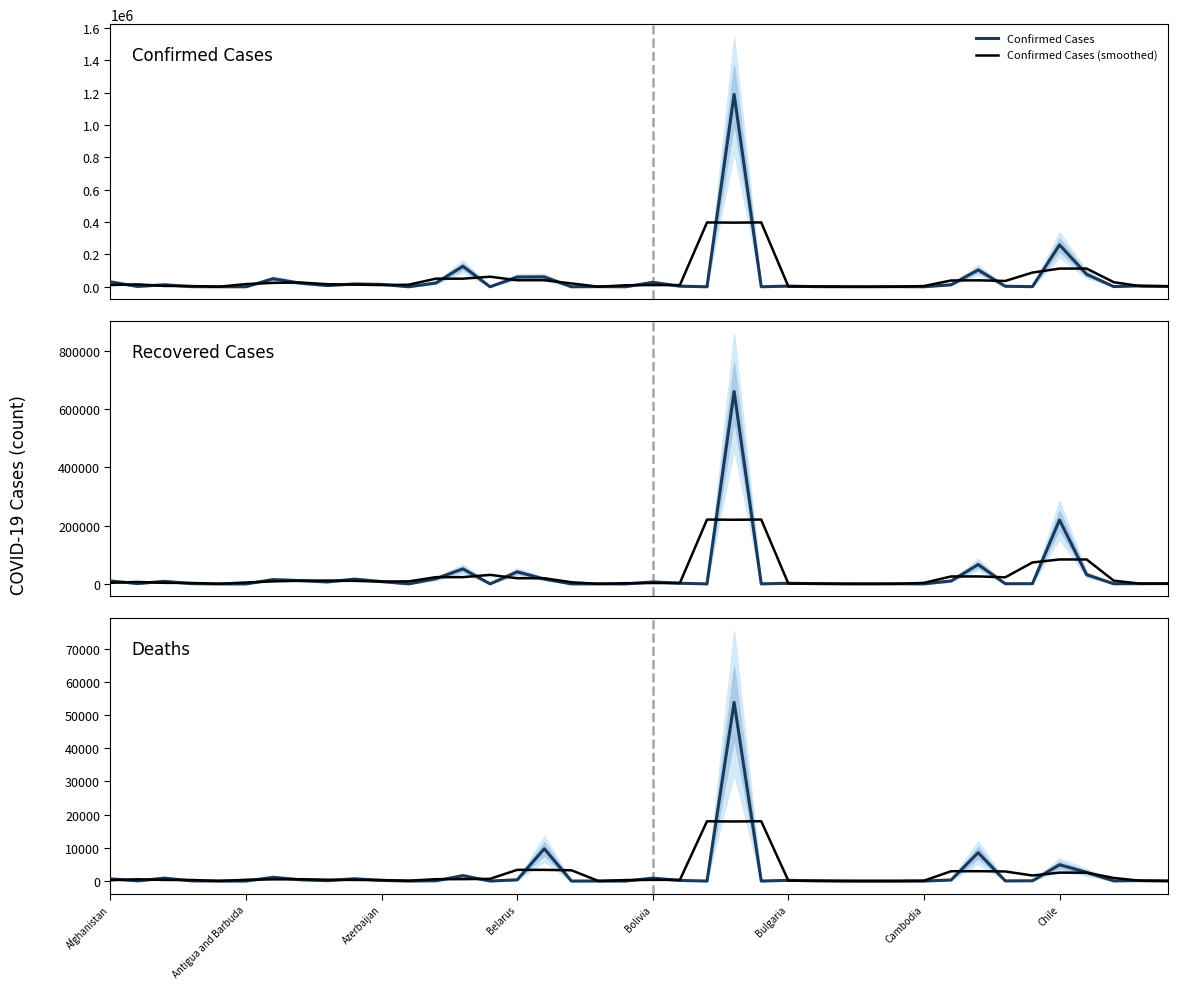

At how many categories does at least one series exceed 459932?

1